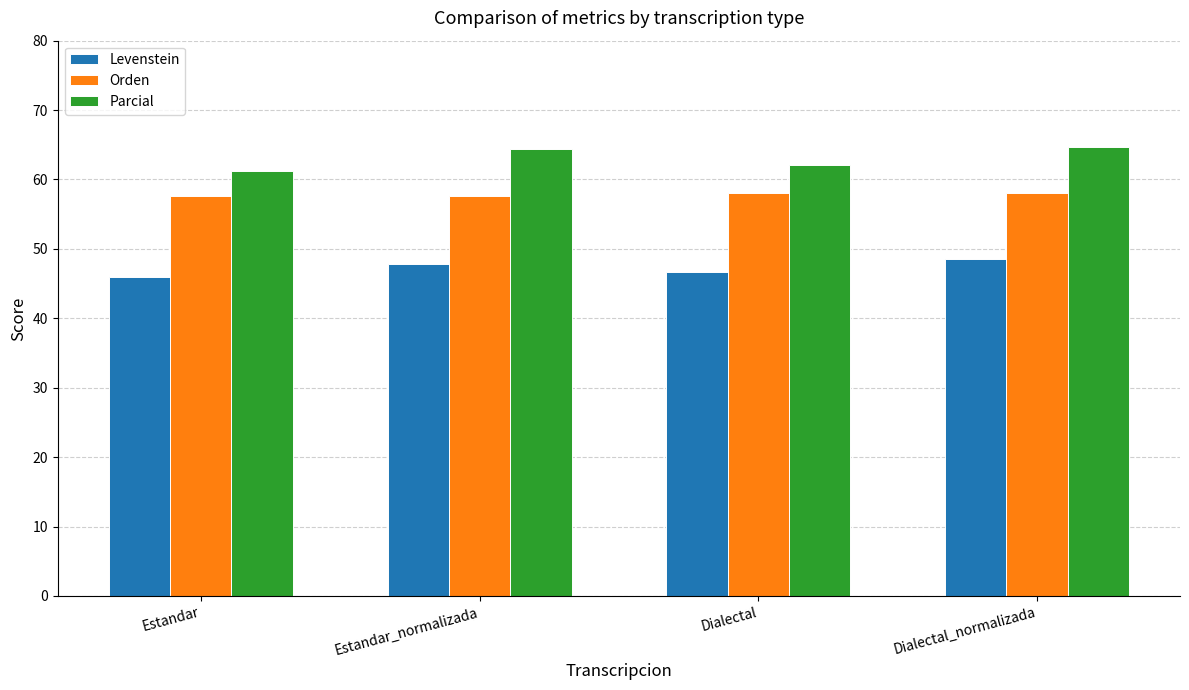

Is it true that Orden equals 57.6 at Estandar_normalizada?

True